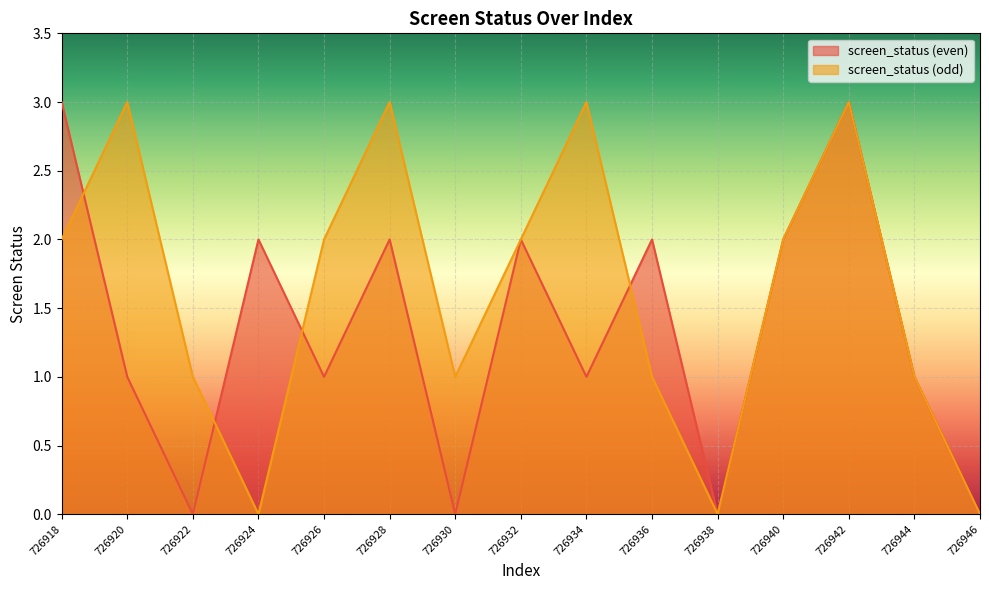

What is the value of the screen_status_1 point at the 12th from the left?

2